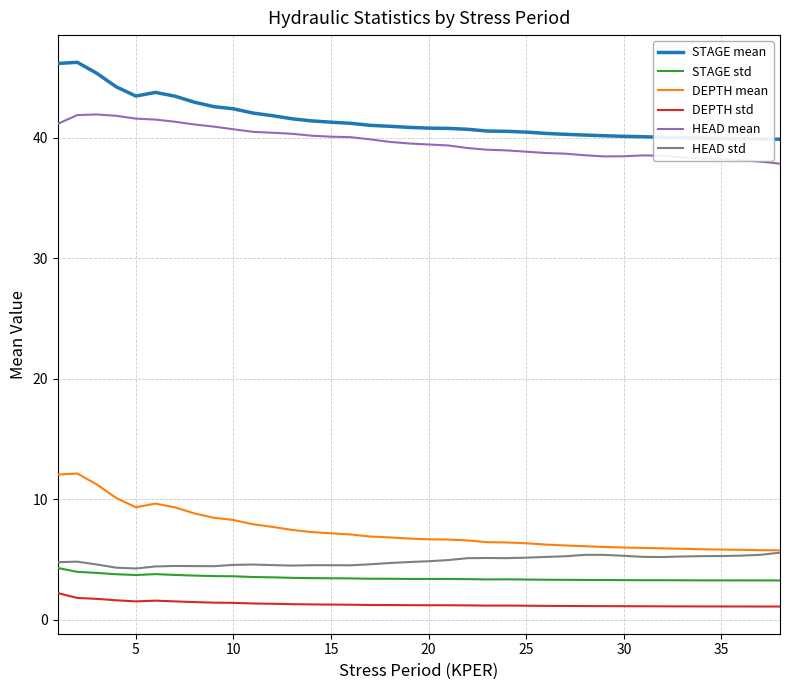

What is the difference between the maximum and minimum values in the HEAD mean series?

4.1